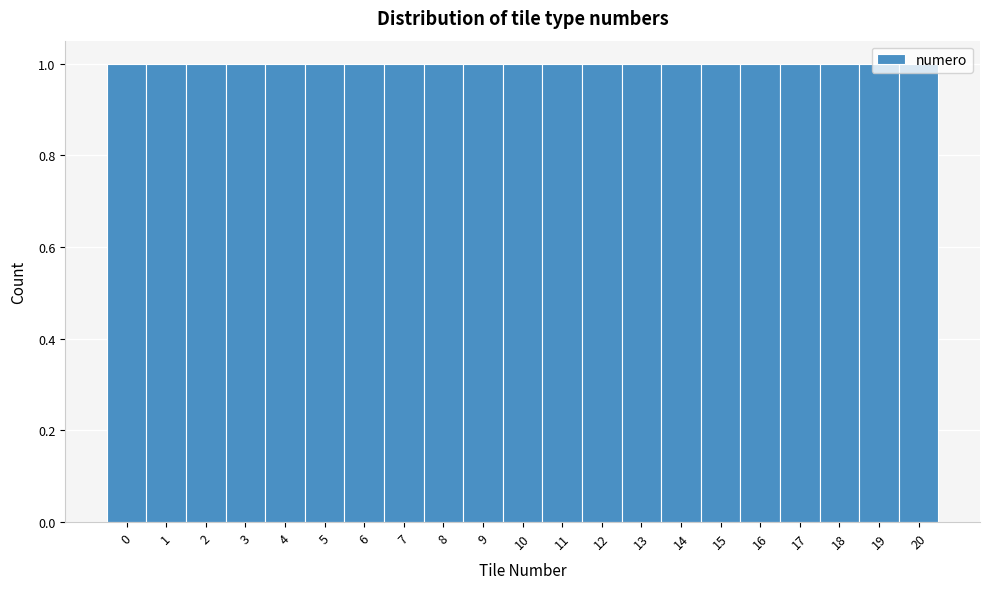

Reading left to right, transcribe this chart: for each bar, give the range it covers on the x-axis and its height. The values are not printed on the chart, so give them approximately, as read against the axis.

-0.5 to 0.5: 1
0.5 to 1.5: 1
1.5 to 2.5: 1
2.5 to 3.5: 1
3.5 to 4.5: 1
4.5 to 5.5: 1
5.5 to 6.5: 1
6.5 to 7.5: 1
7.5 to 8.5: 1
8.5 to 9.5: 1
9.5 to 10.5: 1
10.5 to 11.5: 1
11.5 to 12.5: 1
12.5 to 13.5: 1
13.5 to 14.5: 1
14.5 to 15.5: 1
15.5 to 16.5: 1
16.5 to 17.5: 1
17.5 to 18.5: 1
18.5 to 19.5: 1
19.5 to 20.5: 1